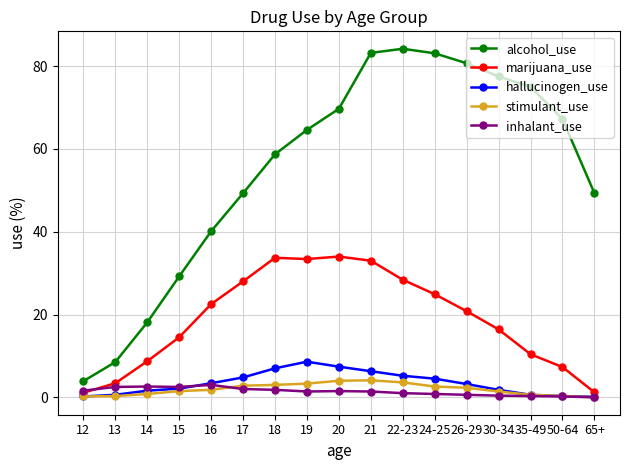

True or false: alcohol_use has more than 0 interior local peaks.

True